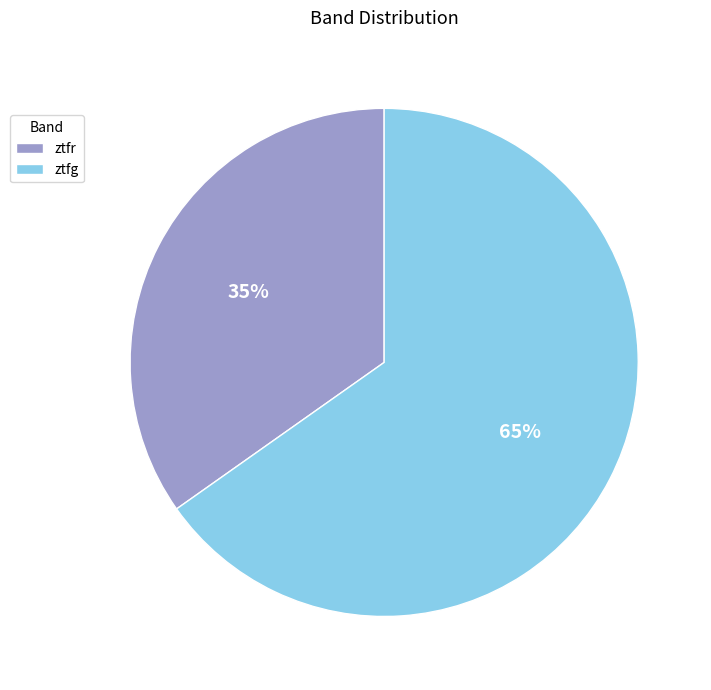

True or false: ztfr accounts for 69% of the total.

False